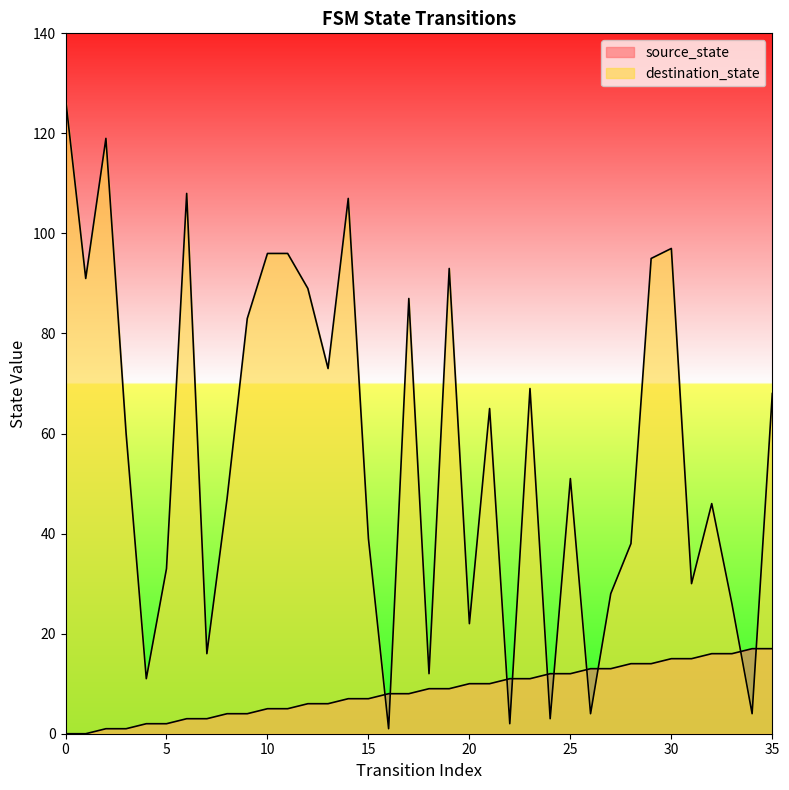

What is the average value of the source_state series?

8